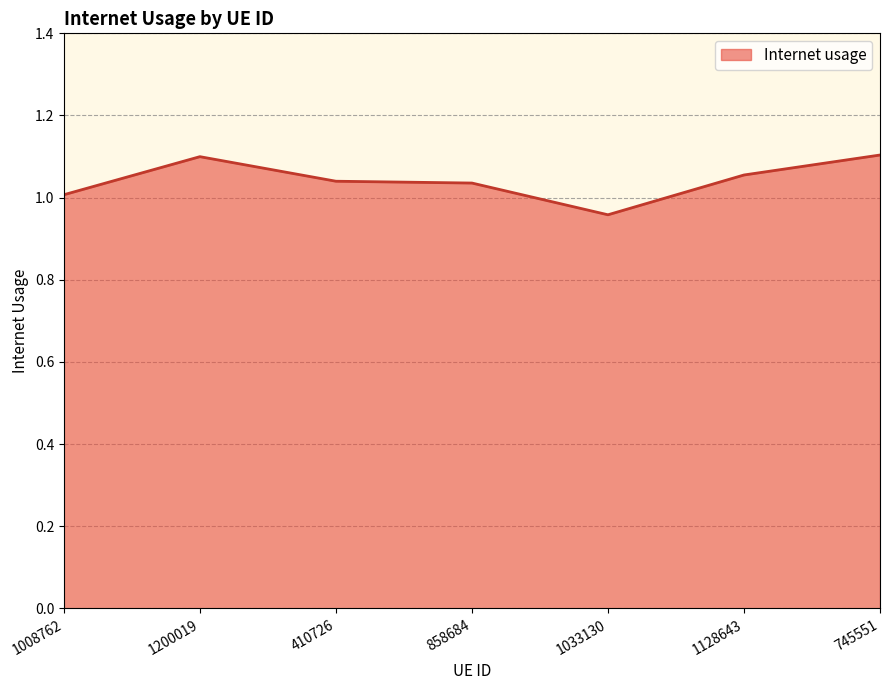

What position from the left is 410726?

3